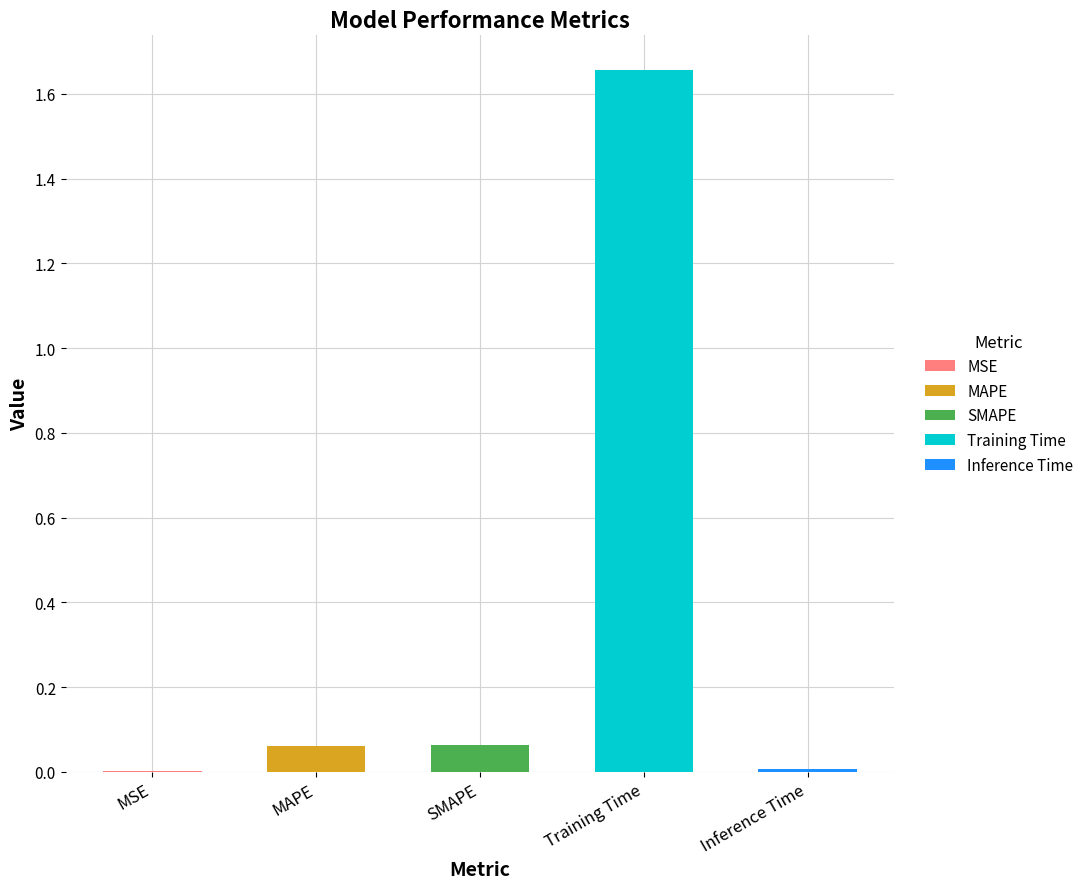

What is the value of the 2nd bar from the left?

0.1